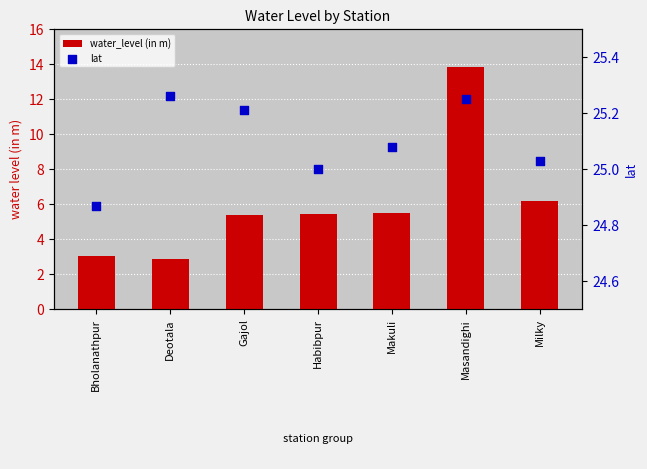

Which series has the largest Y range (max minus min)?

water_level (in m)